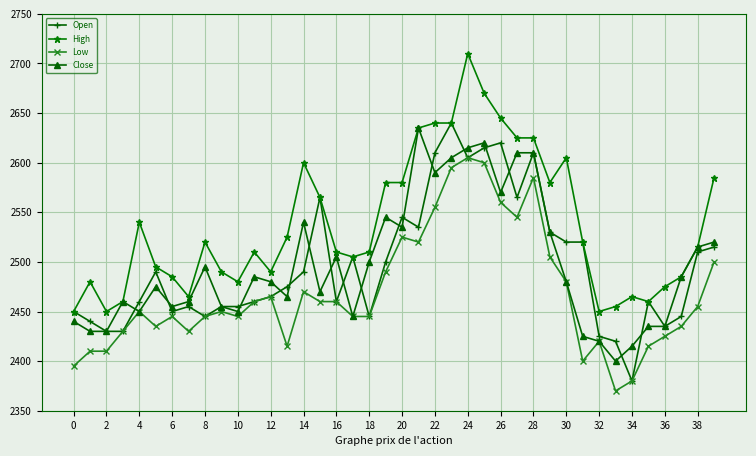

What is the value of the Close point at the 30th from the left?

2530